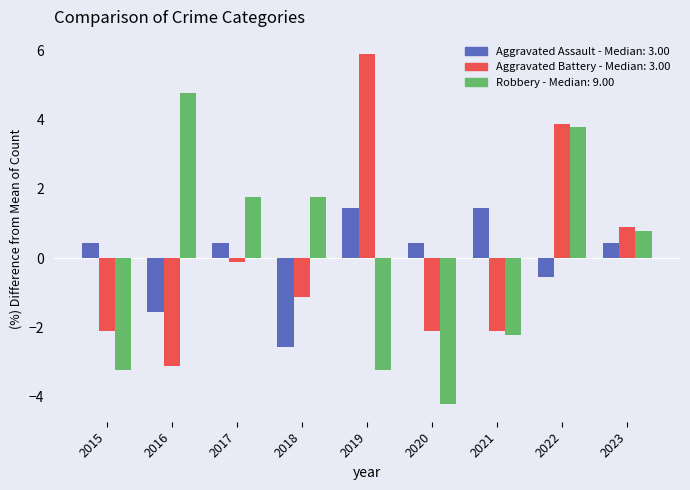

What is the spread (max minus min) of values at 2022?

4.4